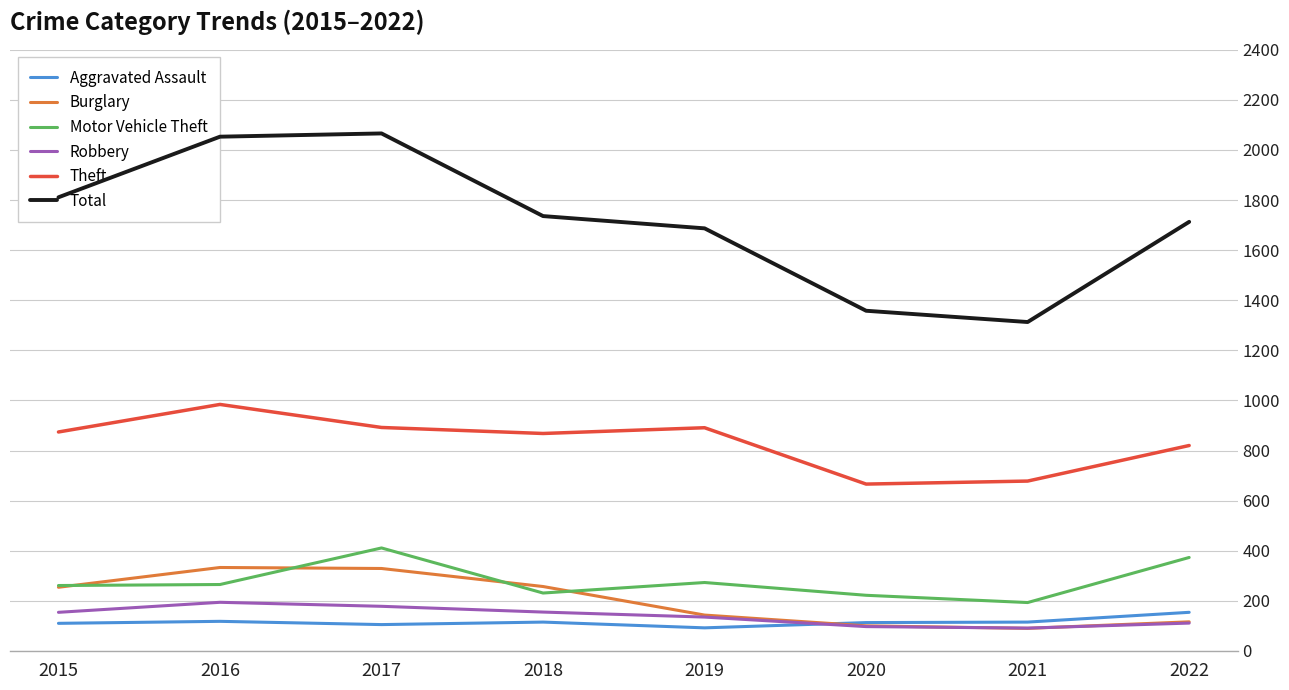

True or false: Motor Vehicle Theft and Aggravated Assault intersect in this chart.

False